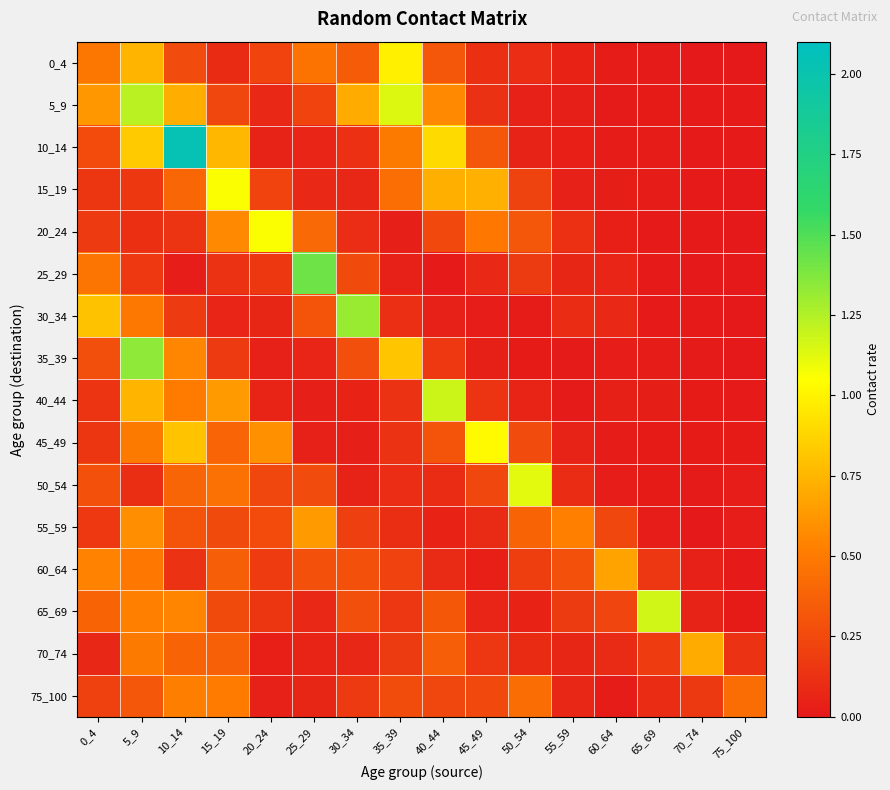

Count the number of data series in this chart.

16